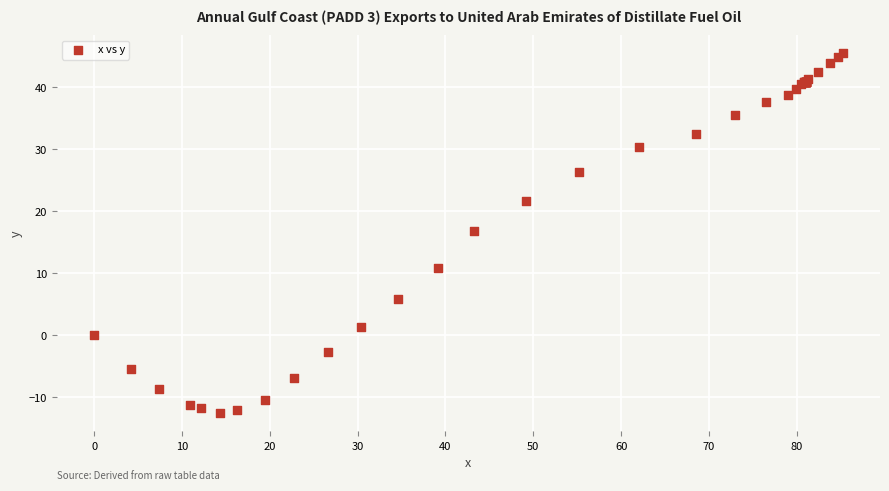

What Y value in the scatter plot is closest to 16?

16.9